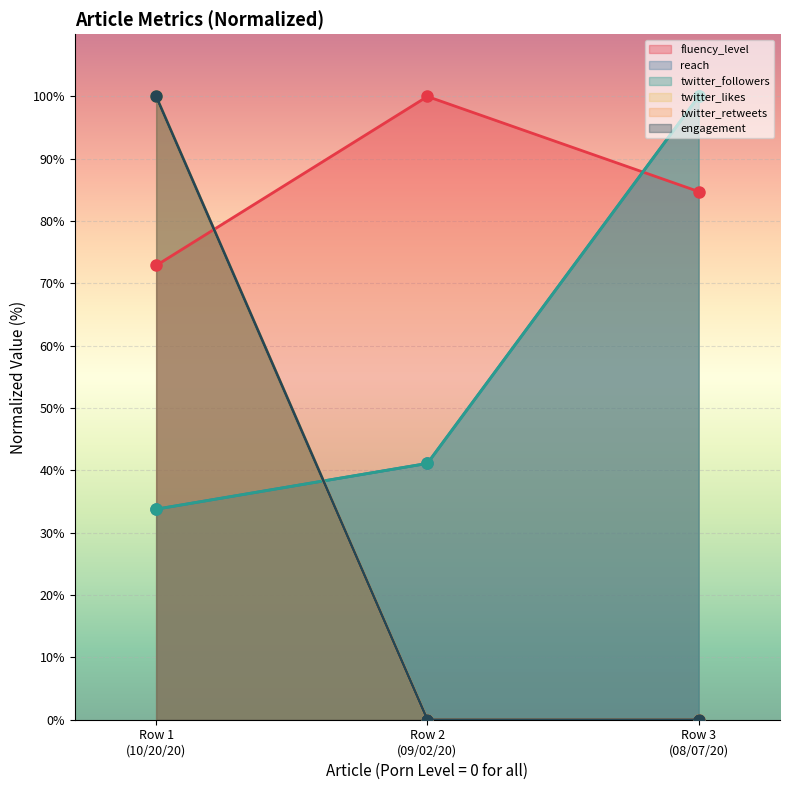

How many data points does each series have?

3